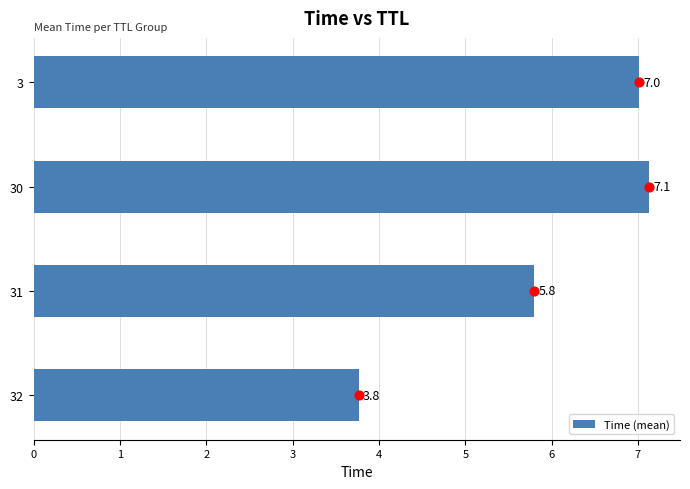

Which category has the lowest value in the Time (mean) series?

32